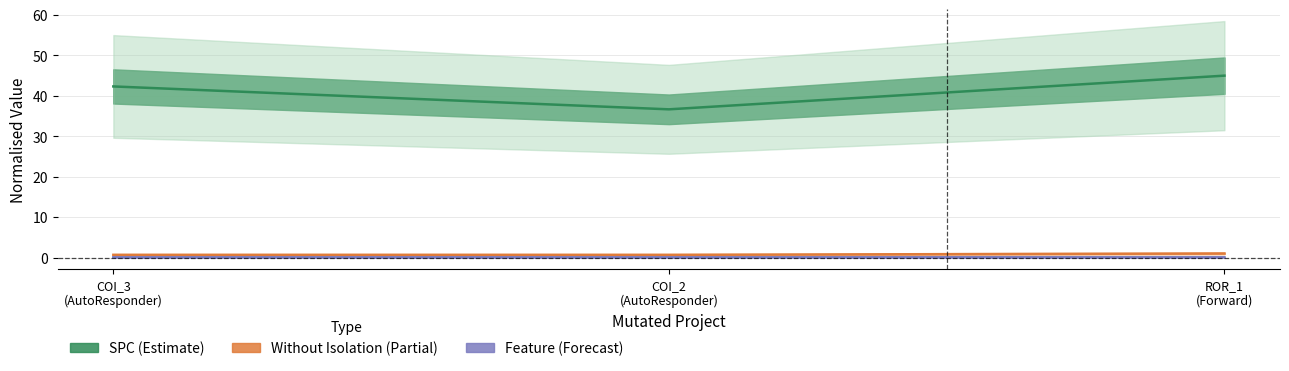

How many lines are shown in the chart?

3